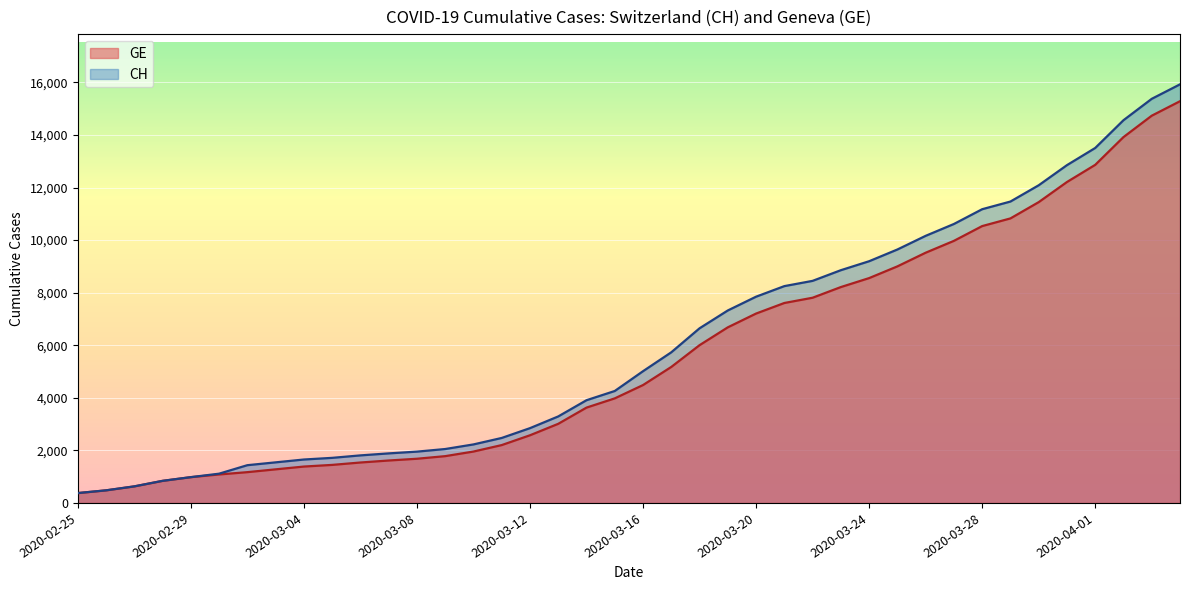

Does the chart display data point markers on the line(s)?

No